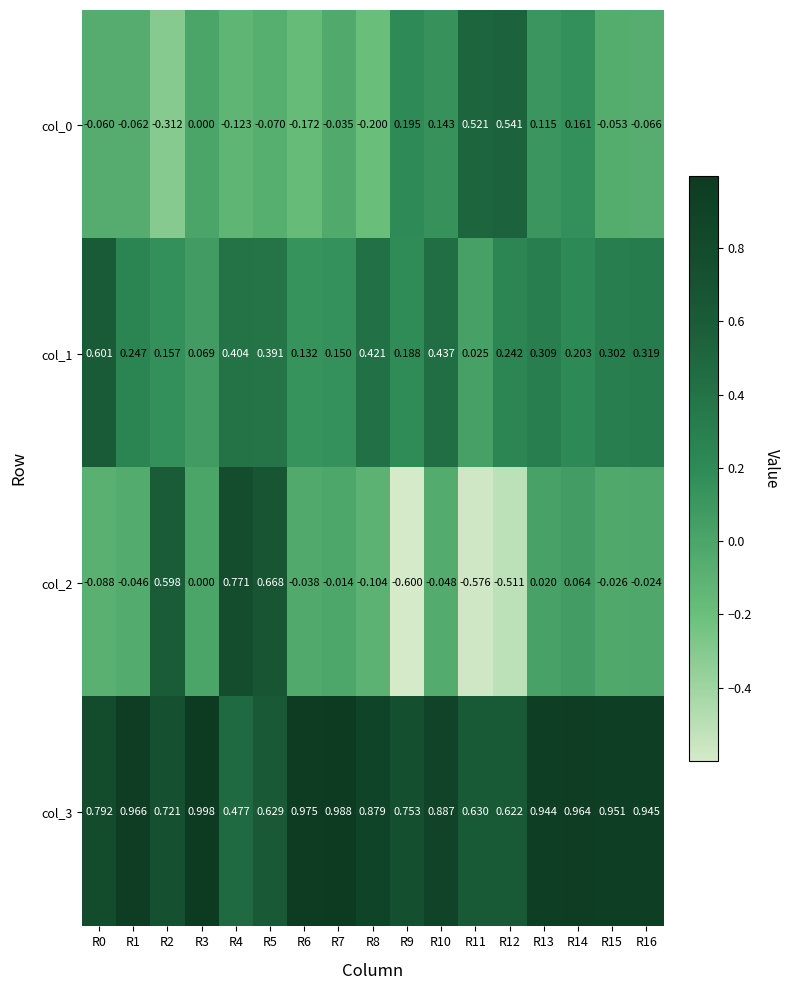

Is the value of col_0 at R13 greater than the value of col_2 at R0?

Yes